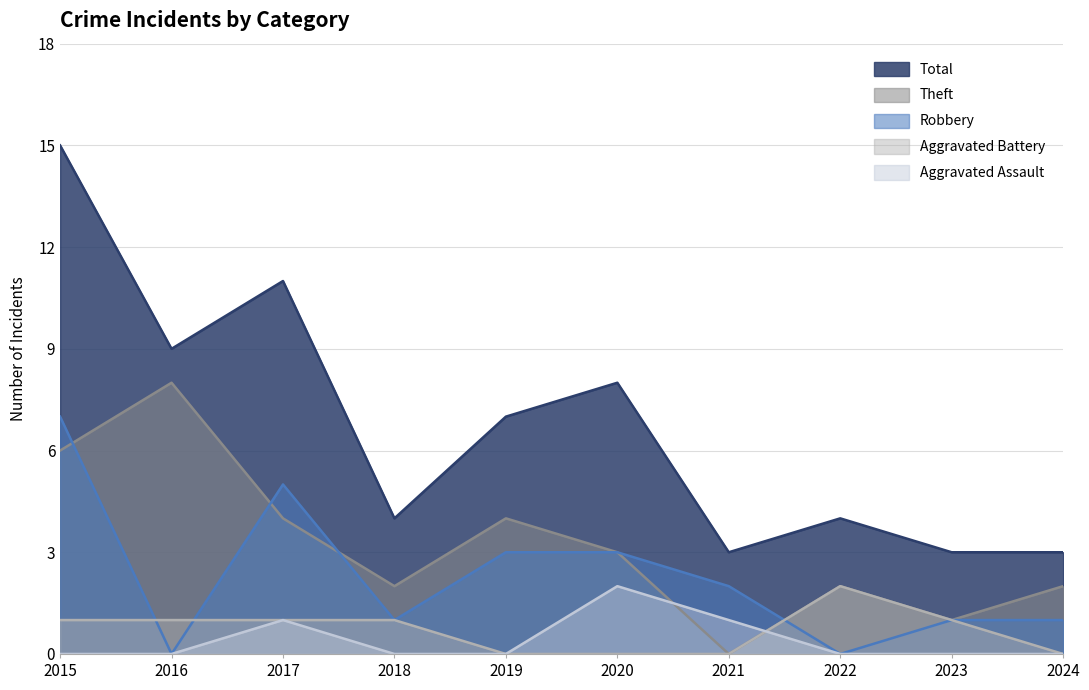

Which series has the largest total across all categories?

Total